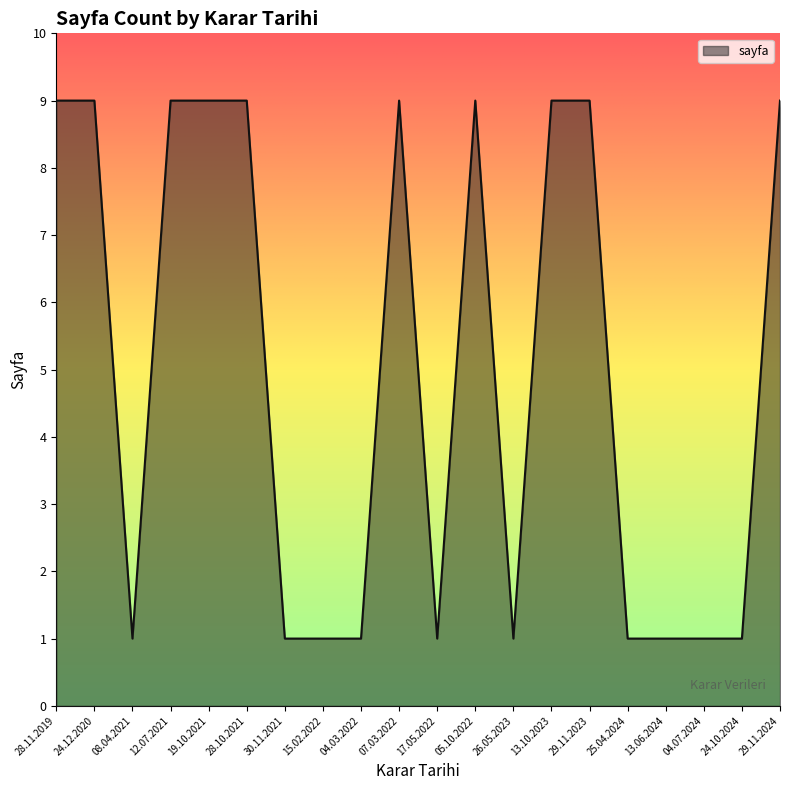

The value at 07.03.2022 is 9. True or false?

True